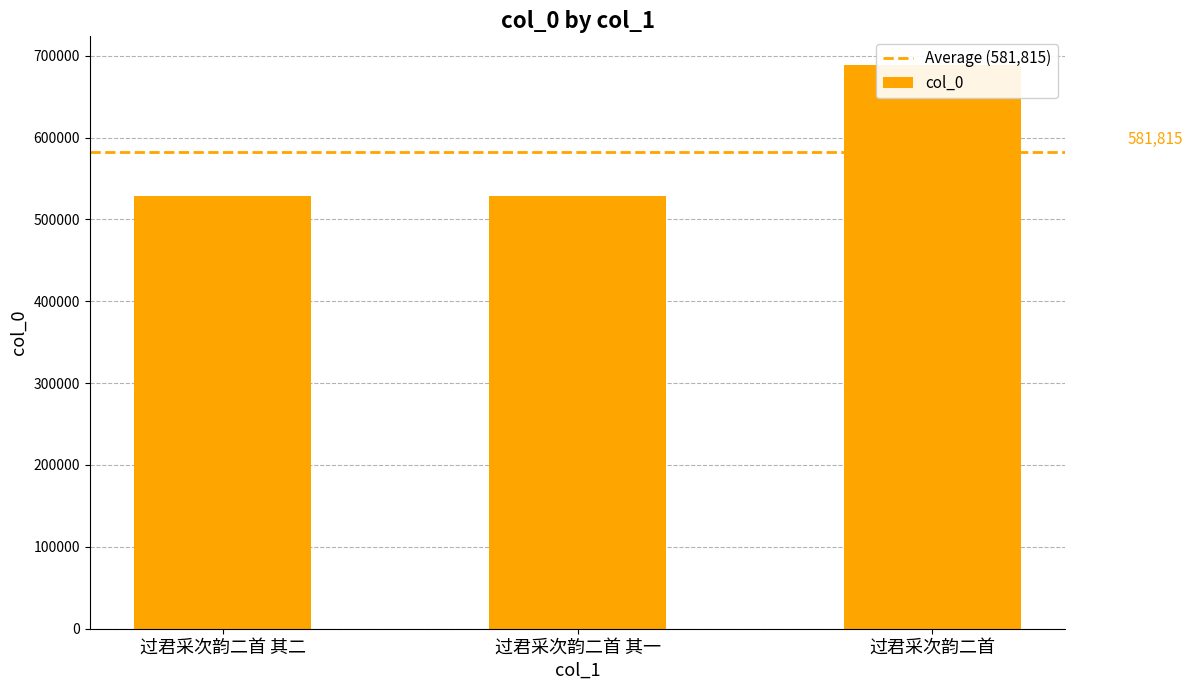

Reading left to right, extract all data points from this chart.

528140	528139	689166